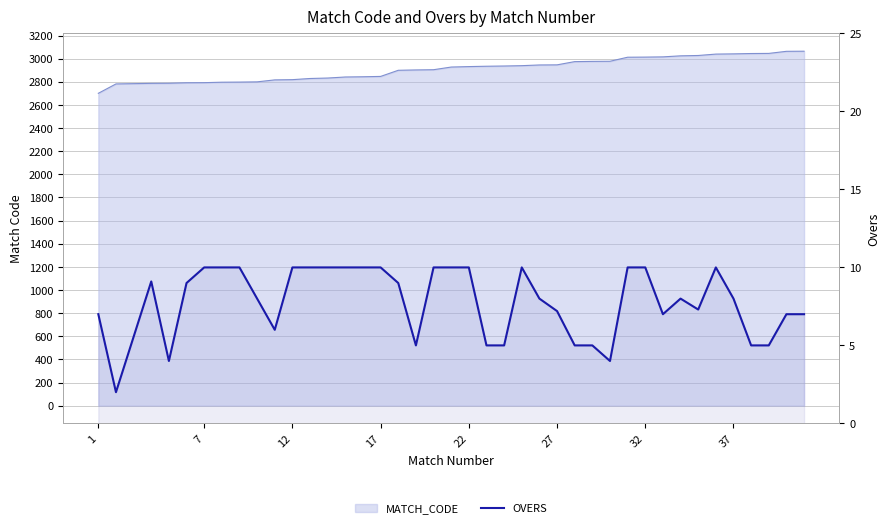

How many data points are above 8?

19